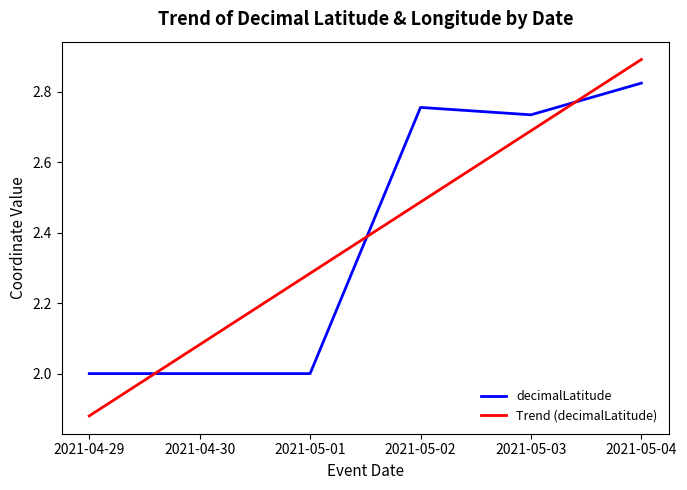

At which category does the chart reach its minimum across all series?

2021-04-29